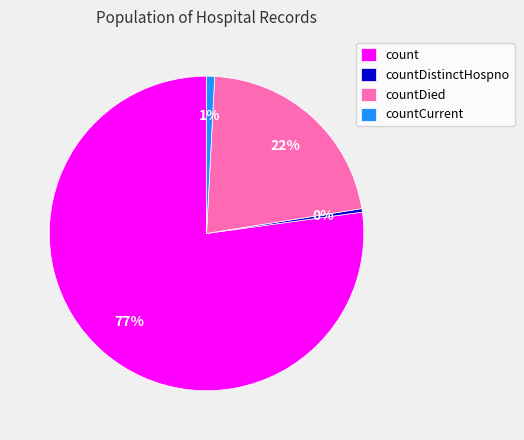

What is the ratio of the value at countCurrent to the value at countDistinctHospno?

2.3